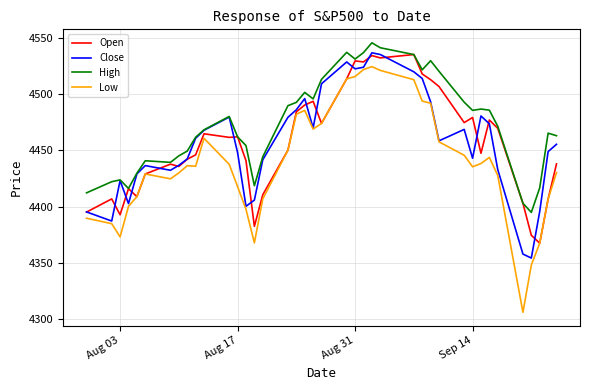

Which series has the widest spread of values?

Low